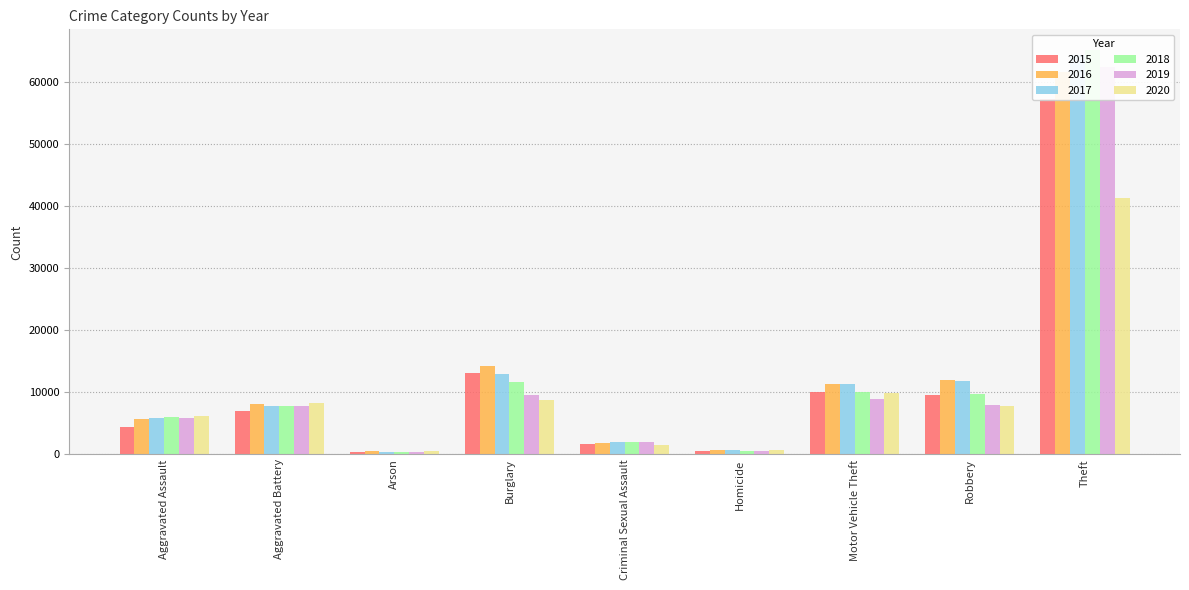

What is the label of the 6th bar from the left?

Homicide